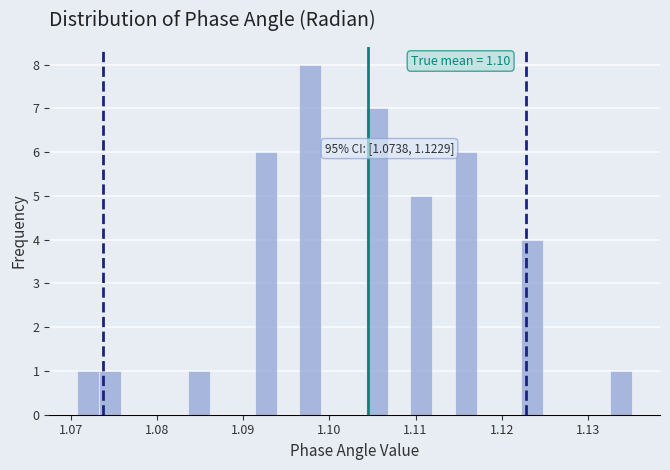

Around what value on the x-axis is the tallest bar? Give the approximate position of its centre, as read against the axis.

1.098